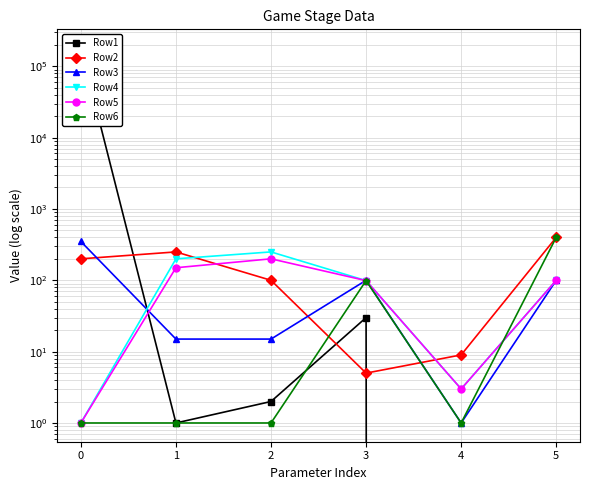

True or false: Row4 and Row1 intersect in this chart.

True